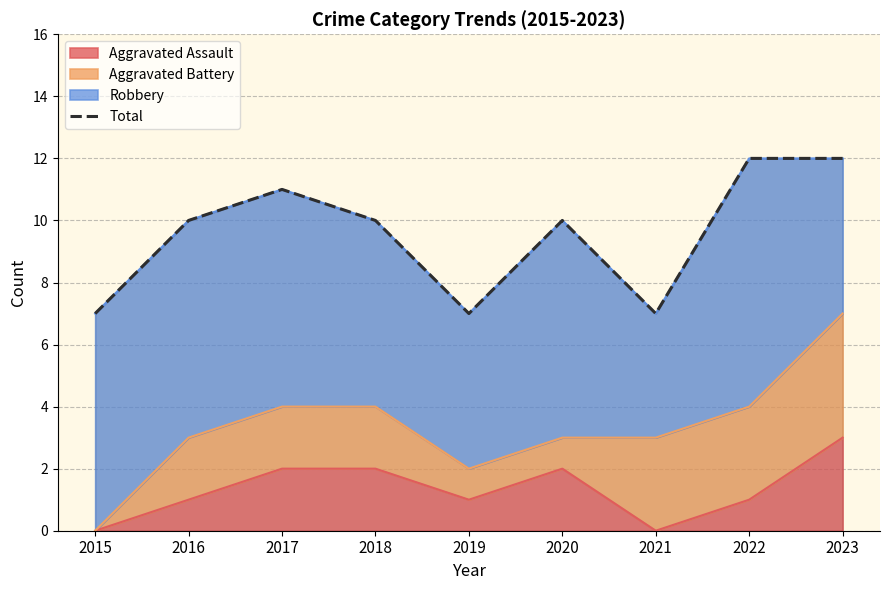

How many lines are shown in the chart?

1